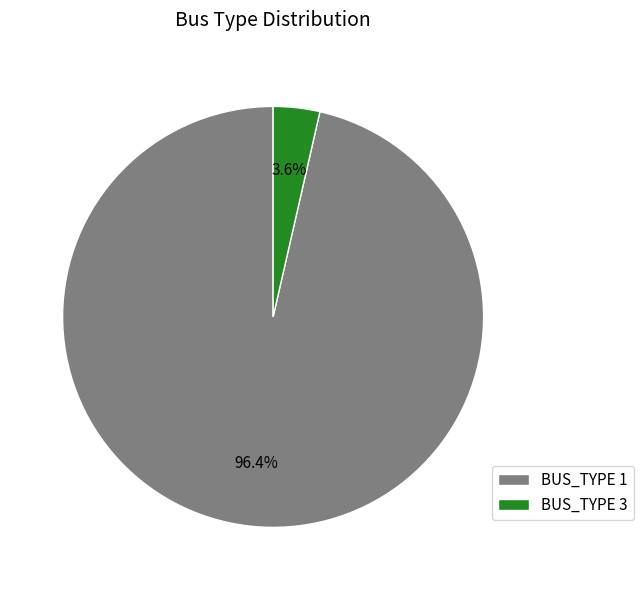

To the nearest percent, what is the combined percentage of BUS_TYPE 3 and BUS_TYPE 1?

100%